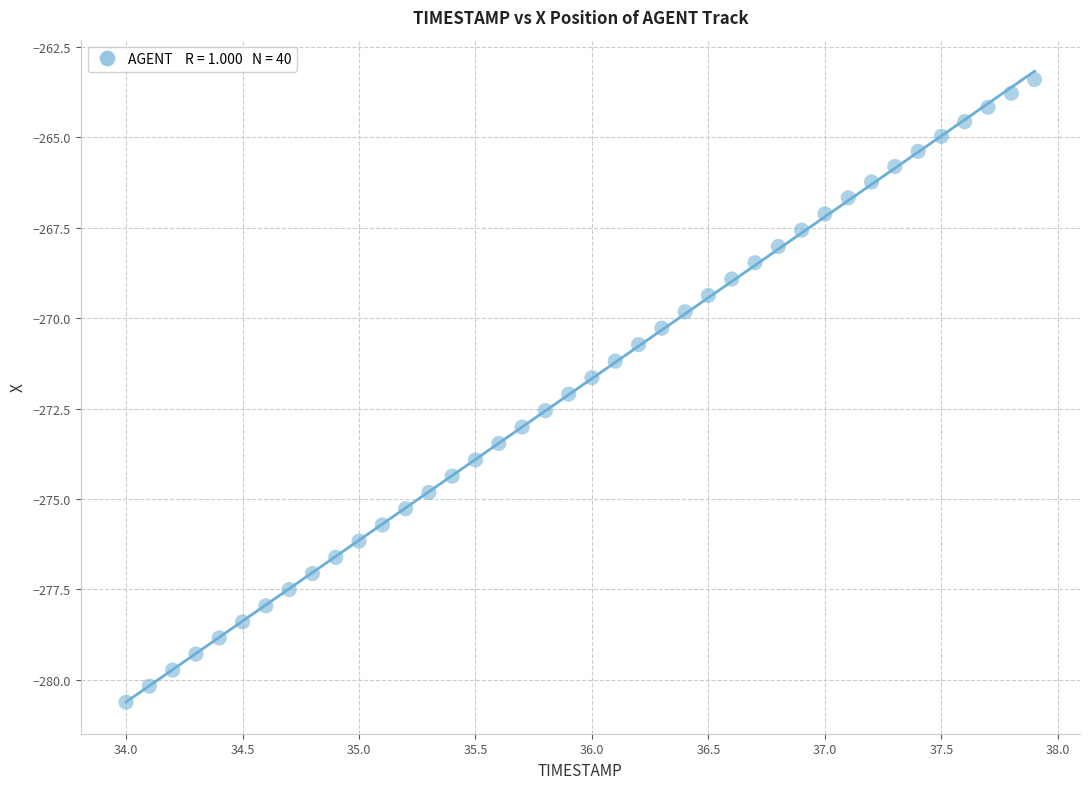

What is the range of X values (max minus min)?

3.9